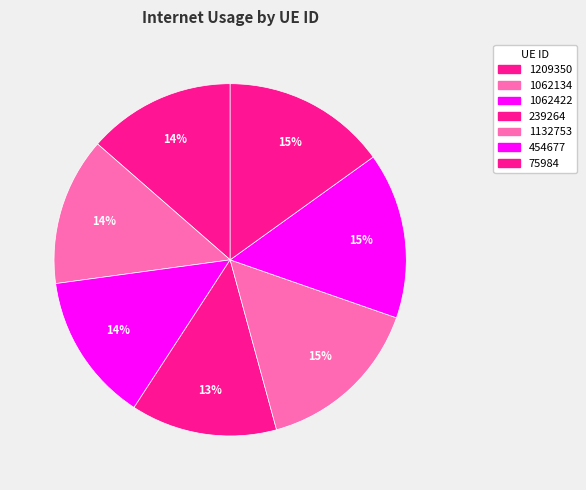

How many slices are in this pie chart?

7